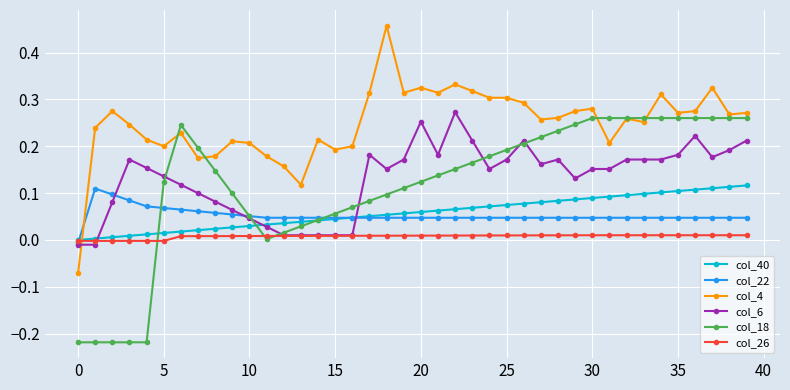

True or false: col_4 has more than 0 interior local peaks.

True